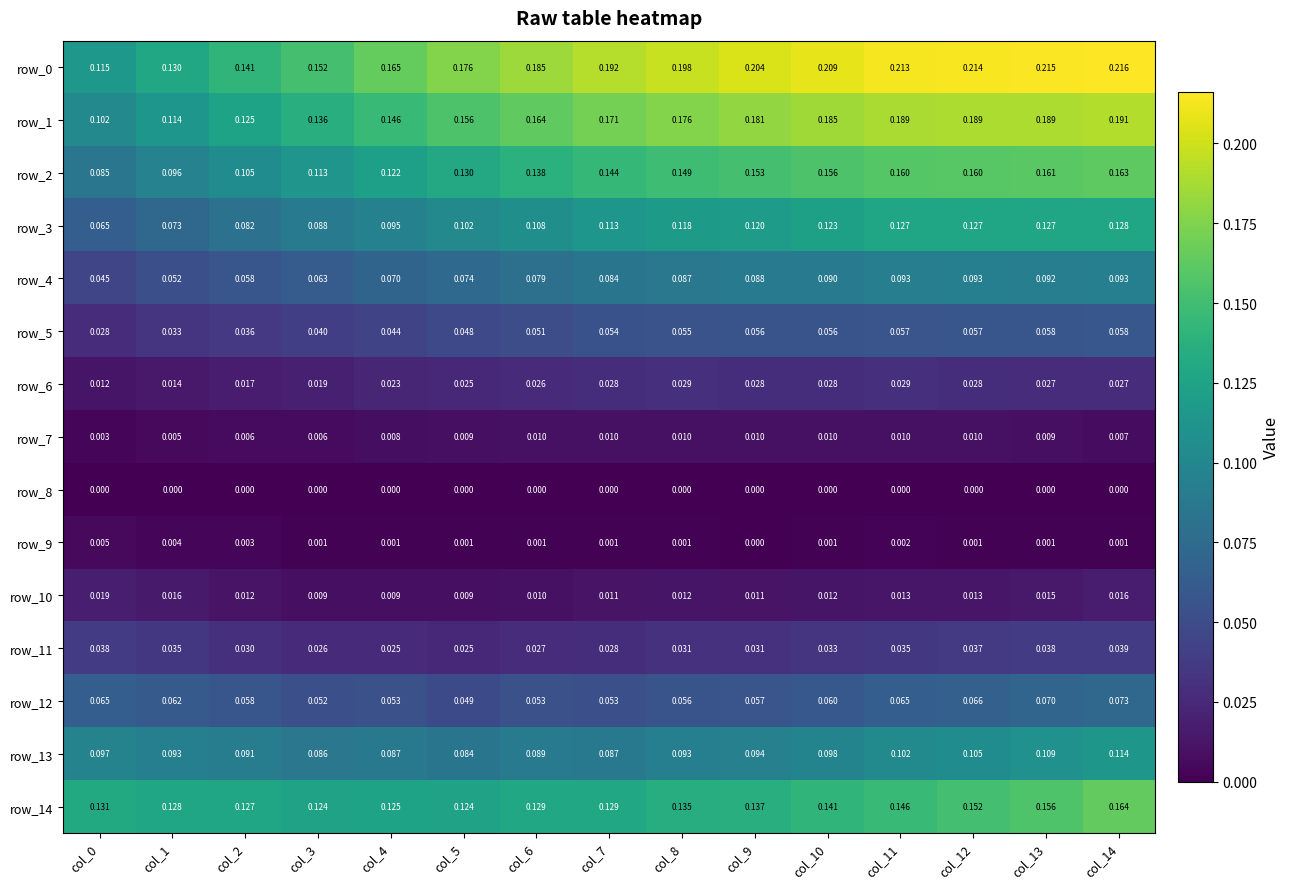

How many row_4 values are between 0 and 1?

15